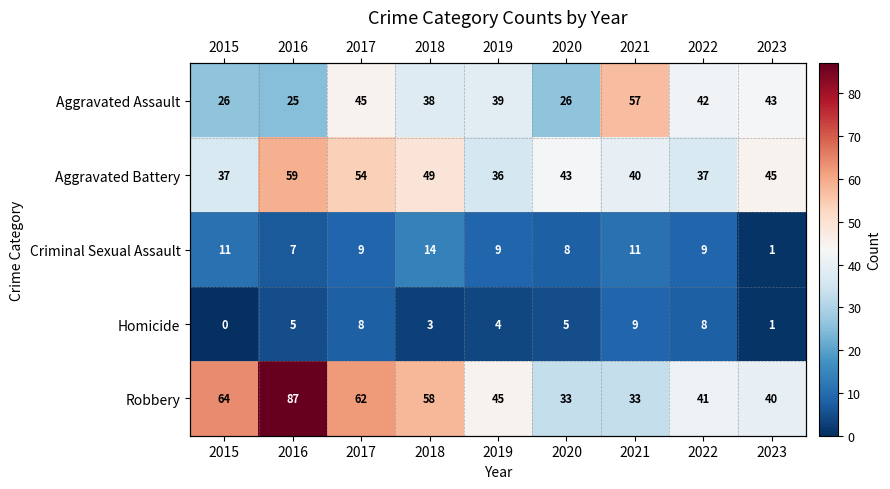

Between 2016 and 2020, which is larger?

2020